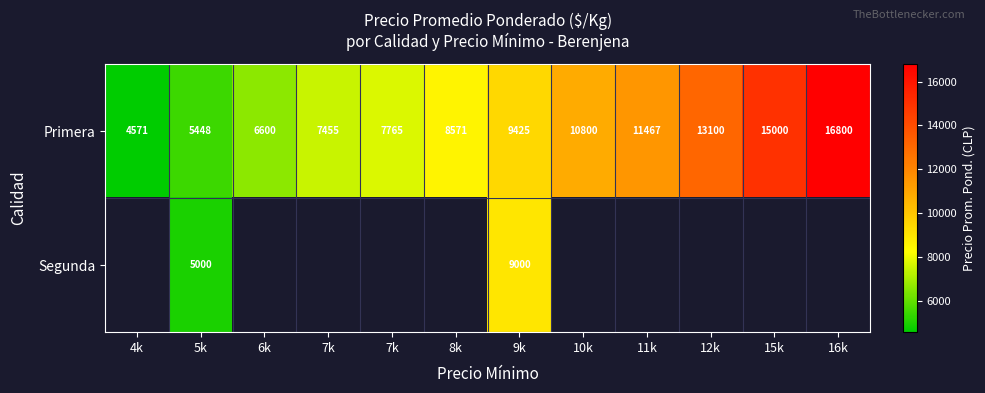

What is the highest value of the Primera series?

16800.0